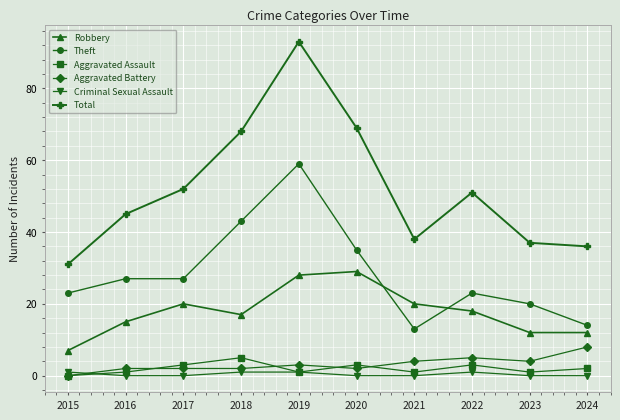

Reading left to right, what are all the values shown in this chart?

Robbery: 2015=7	2016=15	2017=20	2018=17	2019=28	2020=29	2021=20	2022=18	2023=12	2024=12
Theft: 2015=23	2016=27	2017=27	2018=43	2019=59	2020=35	2021=13	2022=23	2023=20	2024=14
Aggravated Assault: 2015=0	2016=1	2017=3	2018=5	2019=1	2020=3	2021=1	2022=3	2023=1	2024=2
Aggravated Battery: 2015=0	2016=2	2017=2	2018=2	2019=3	2020=2	2021=4	2022=5	2023=4	2024=8
Criminal Sexual Assault: 2015=1	2016=0	2017=0	2018=1	2019=1	2020=0	2021=0	2022=1	2023=0	2024=0
Total: 2015=31	2016=45	2017=52	2018=68	2019=93	2020=69	2021=38	2022=51	2023=37	2024=36